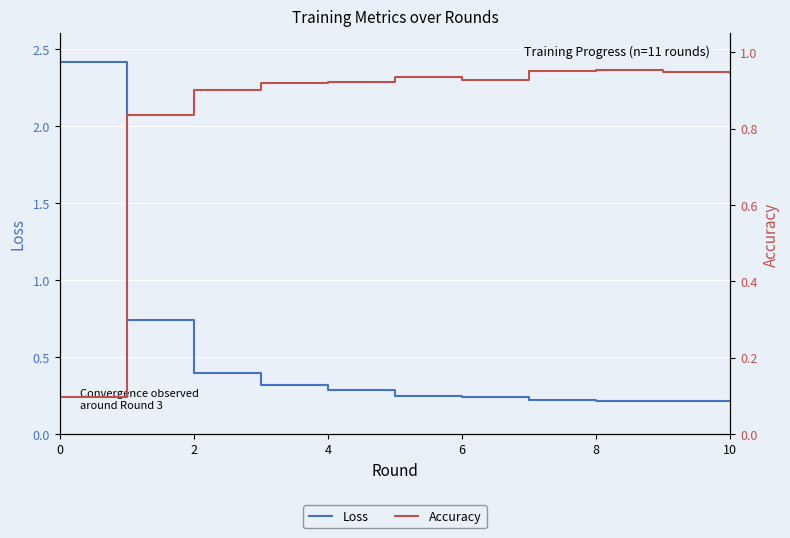

Reading left to right, list all the values displayed in this chart.

Loss: 2.4	0.7	0.4	0.3	0.3	0.2	0.2	0.2	0.2	0.2	0.2
Accuracy: 0.1	0.8	0.9	0.9	0.9	0.9	0.9	1.0	1.0	0.9	0.9